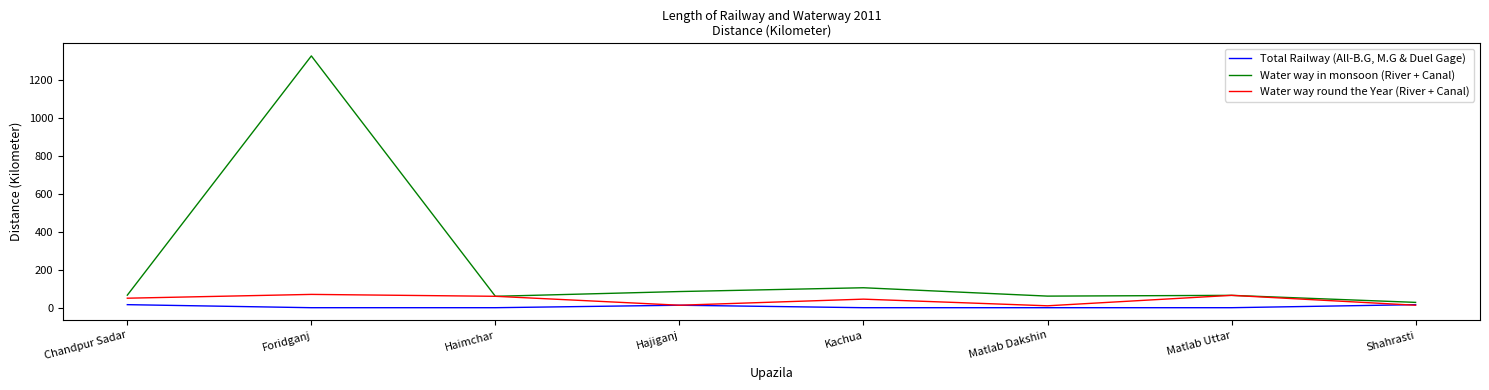

The Water way in monsoon (River + Canal) series shows 1325 at Foridganj. True or false?

True